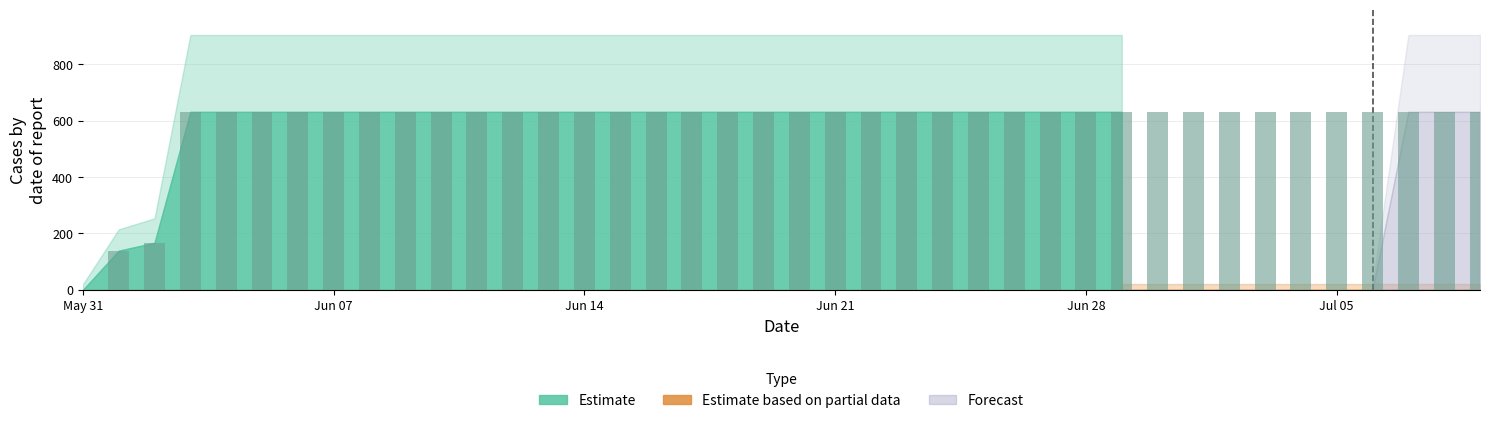

Count the number of data series in this chart.

1